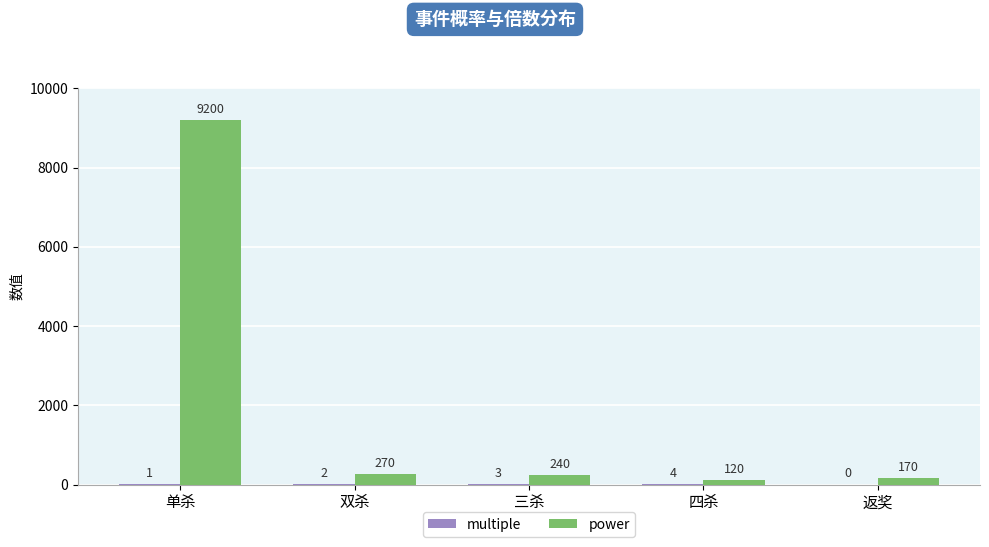

What is the sum of the power values at 双杀 and 四杀?

390